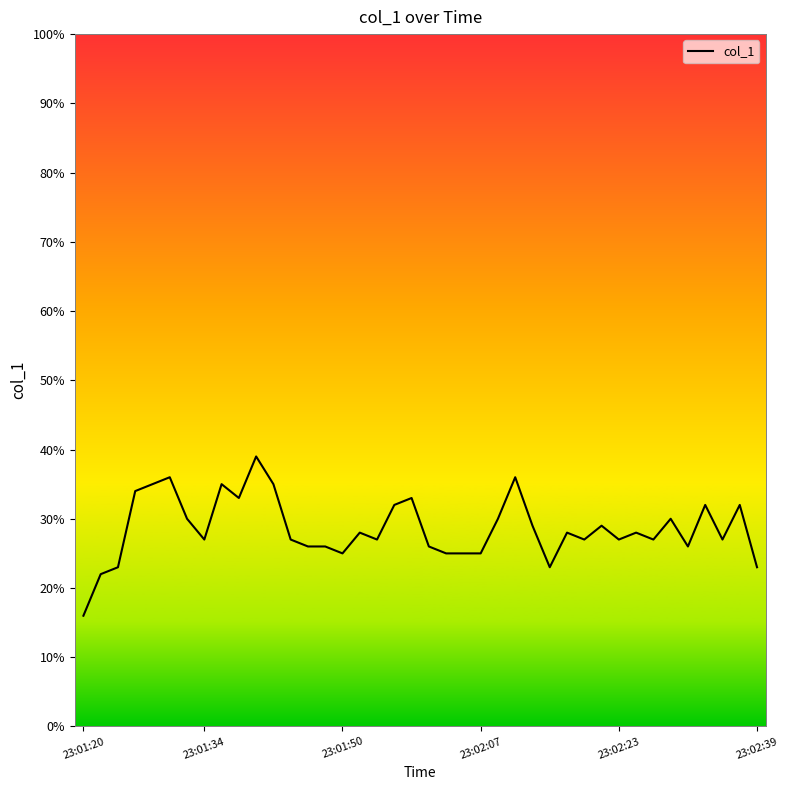

What is the difference between the maximum and minimum values?

23